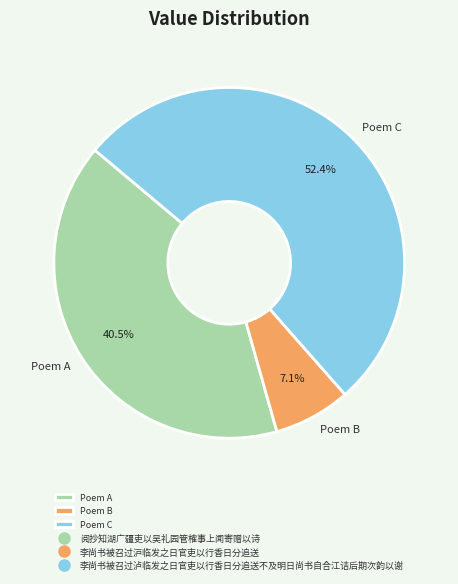

Which has a higher value, Poem C or Poem A?

Poem C